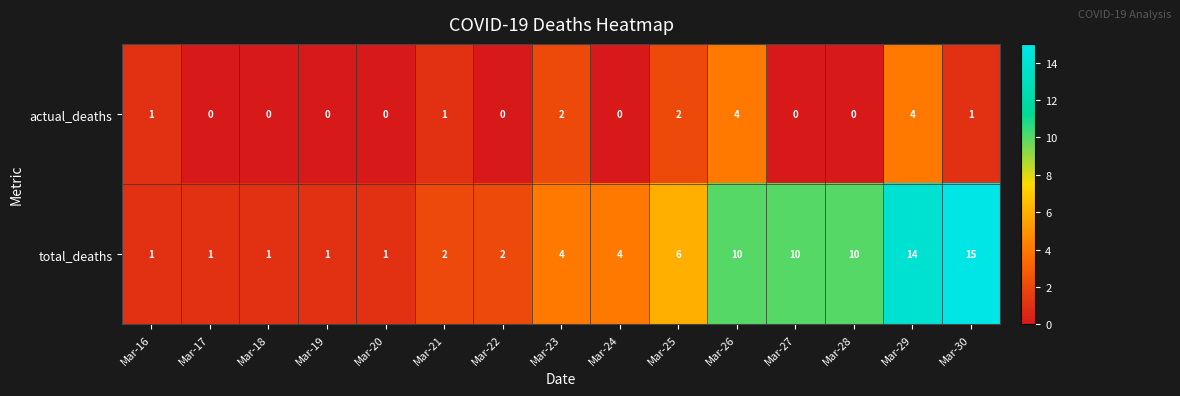

Rank the series by their average value, from highest to lowest.

total_deaths, actual_deaths